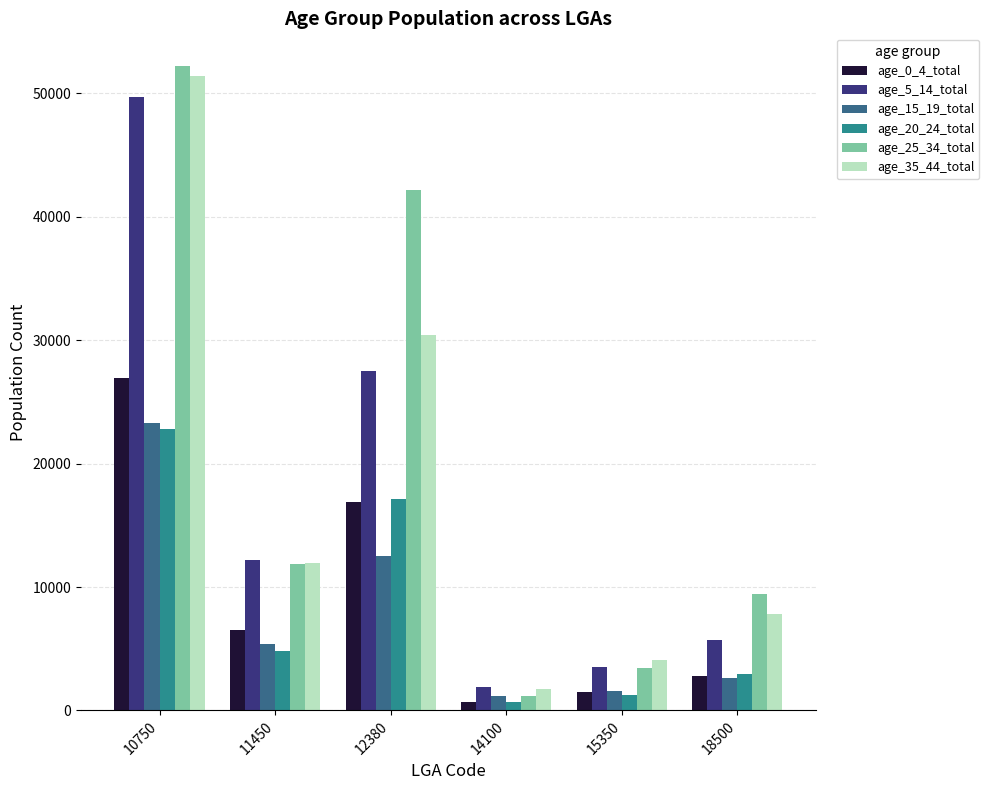

At which label does age_15_19_total reach its peak?

10750